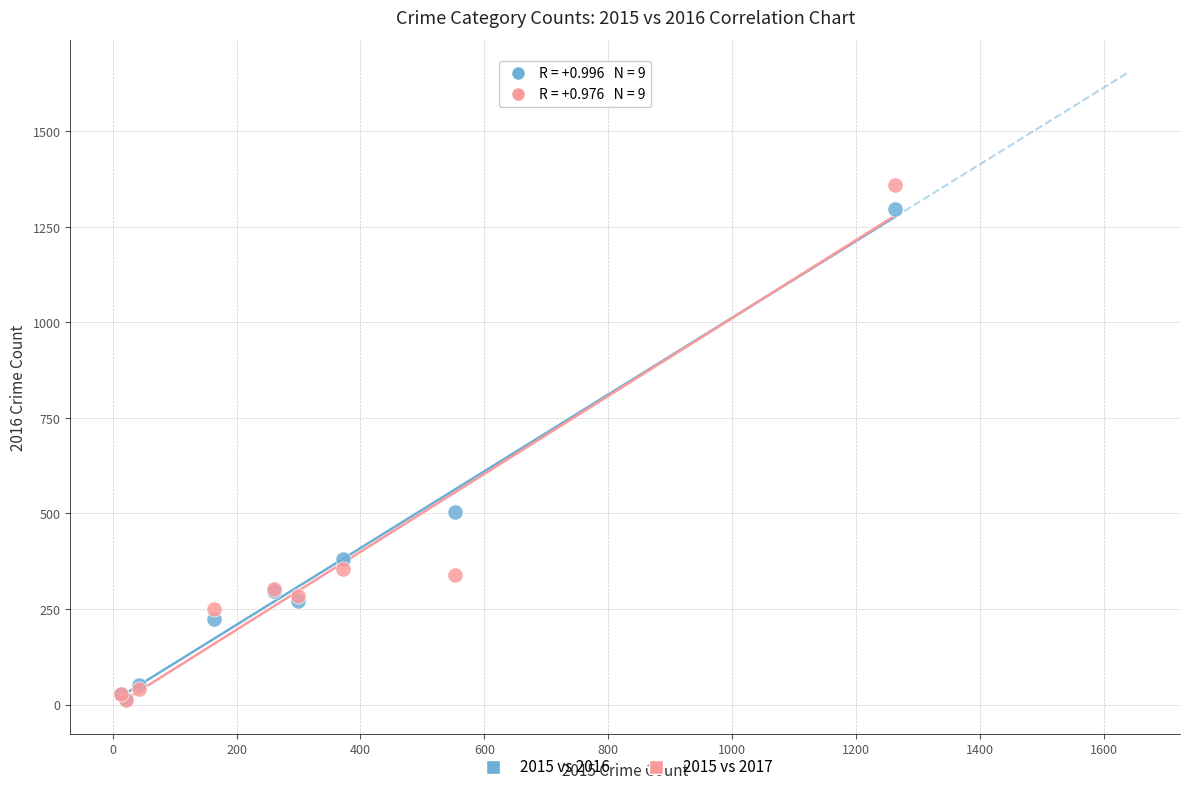

What are all the series names shown in the legend?

2015 vs 2016, 2015 vs 2017